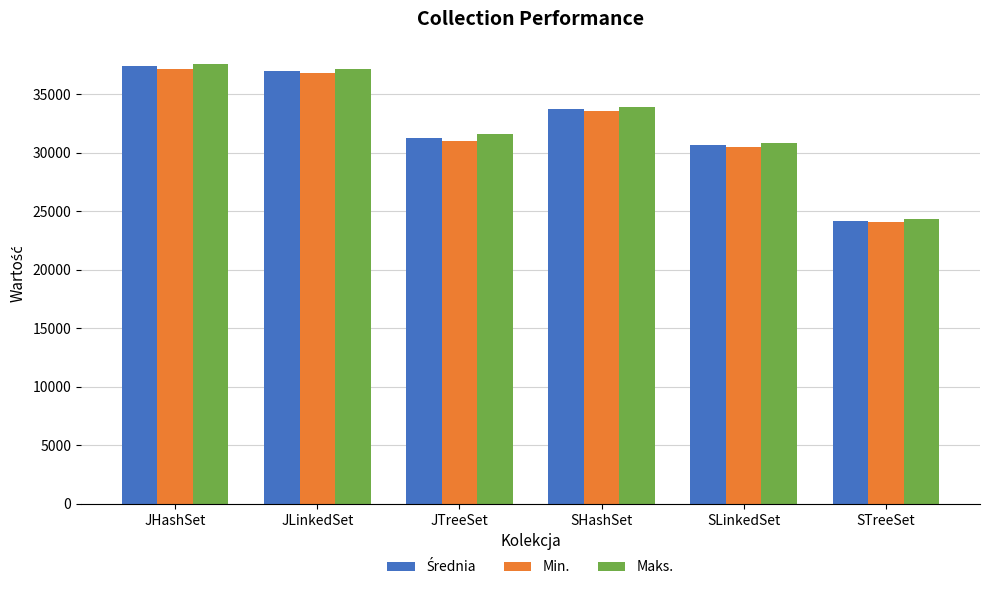

Between JTreeSet and STreeSet, which series saw the biggest shift?

Maks.